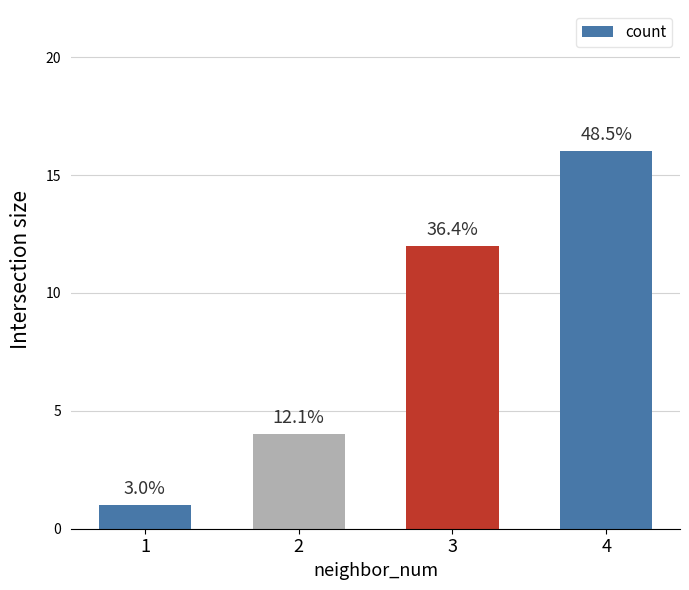

How many bars are there in total?

4